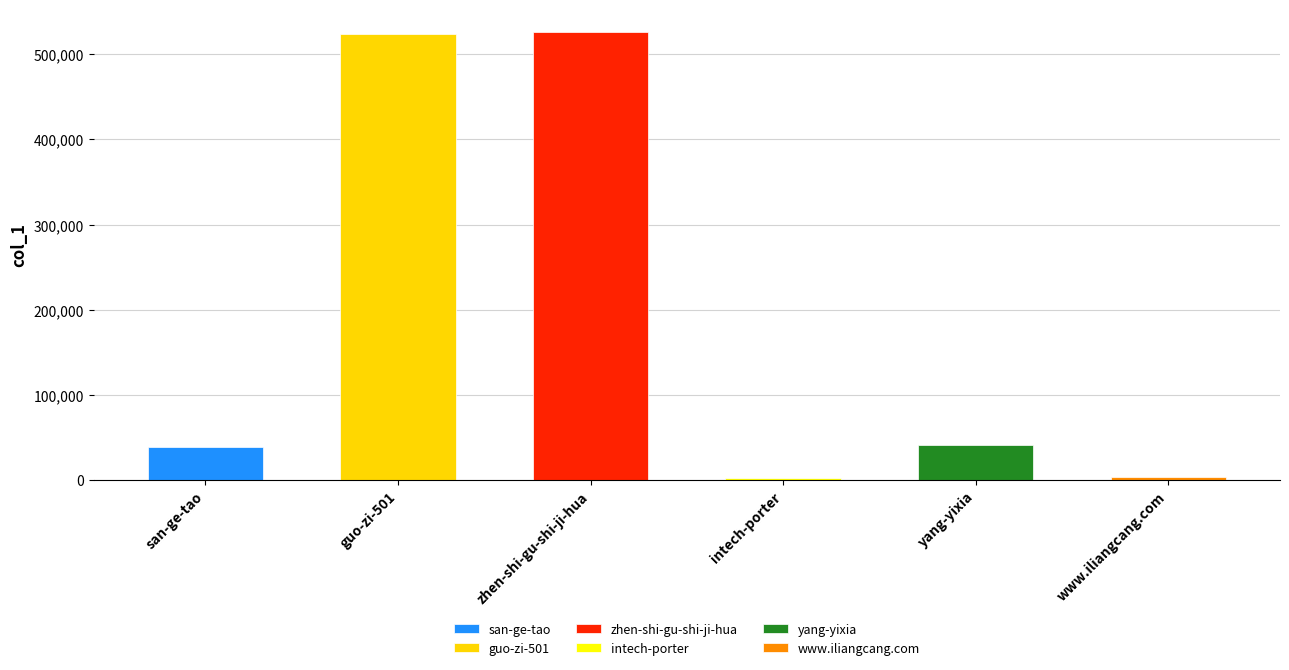

Are the bars grouped side by side (vs. stacked)?

No